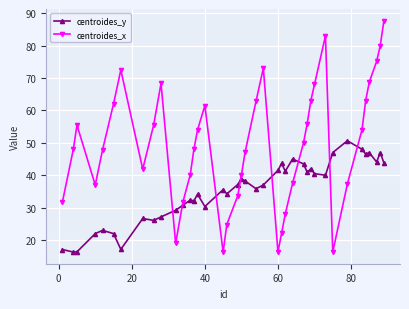

True or false: centroides_y and centroides_x cross at least once.

True